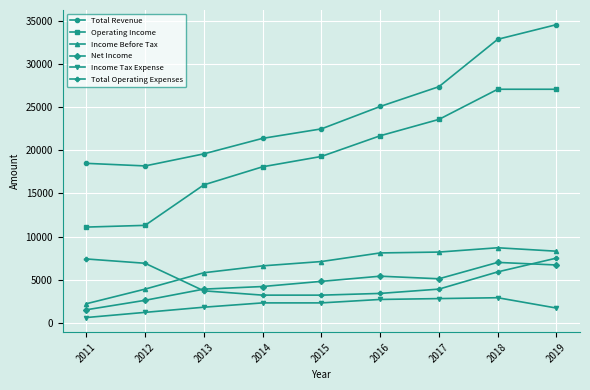

What is the difference between the Net Income values at 2019 and 2013?

2800